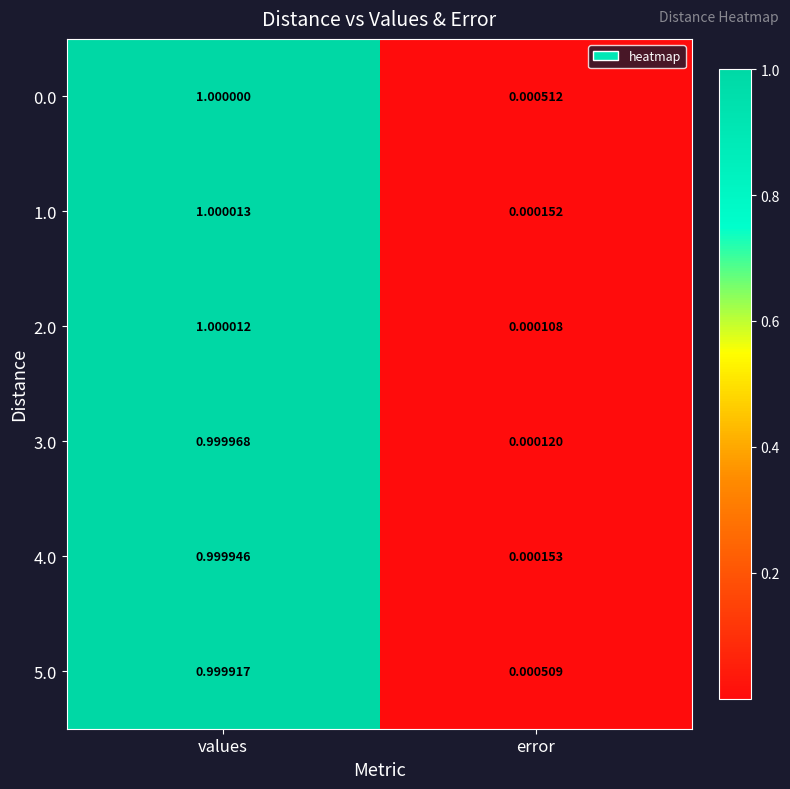

Which category has the lowest value across all series?

error